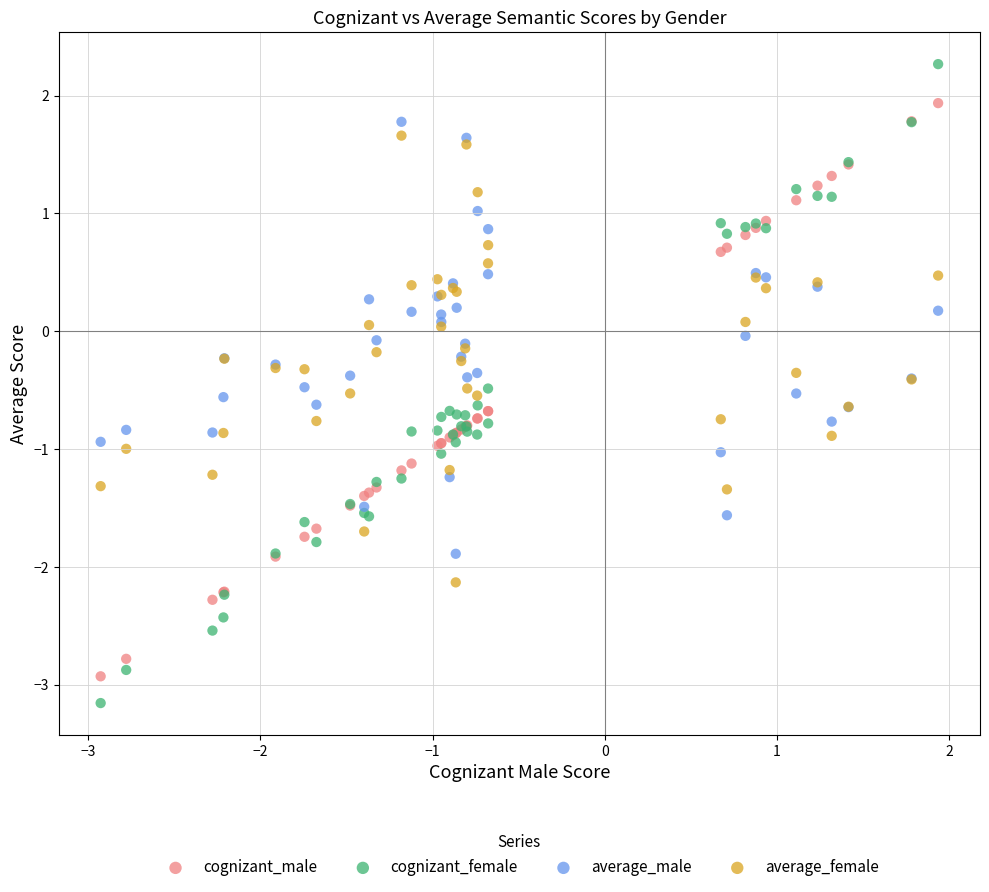

What are all the series names shown in the legend?

cognizant_male, cognizant_female, average_male, average_female